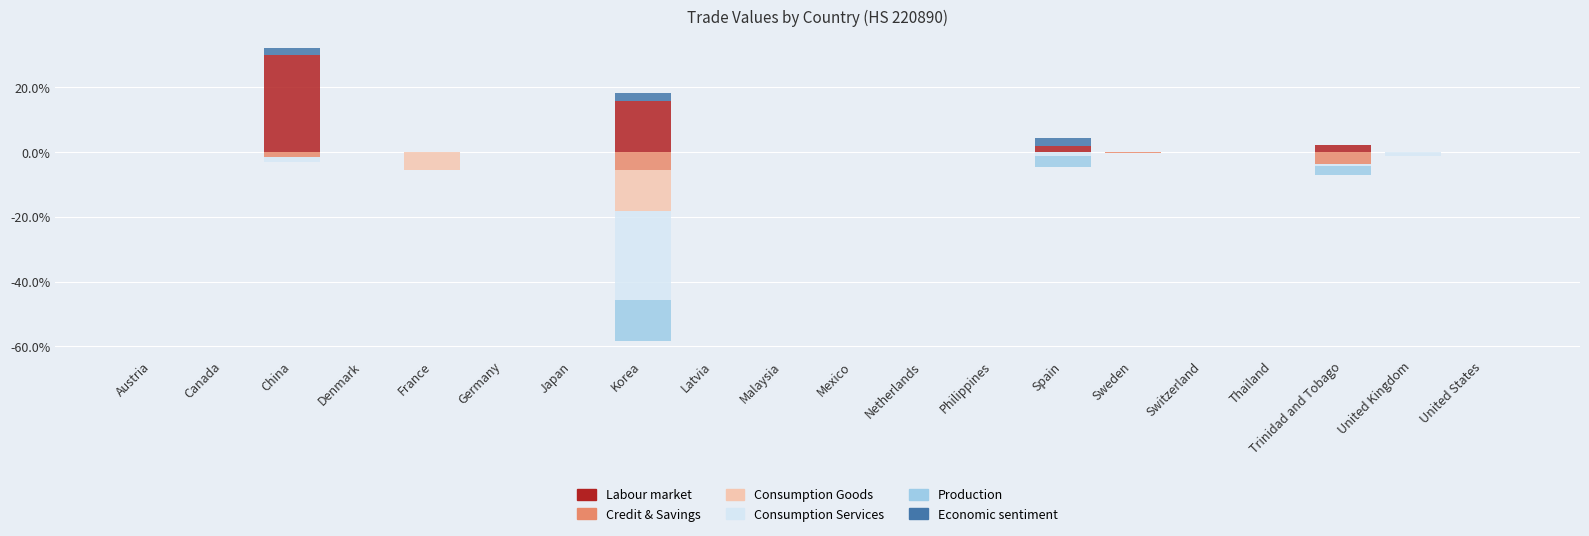

Reading right to left, list all the values displayed in this chart.

value201303: United States=0.0	United Kingdom=0.0	Trinidad and Tobago=2.0	Thailand=0.0	Switzerland=0.0	Sweden=0.0	Spain=1.7	Philippines=0.0	Netherlands=0.0	Mexico=0.0	Malaysia=0.0	Latvia=0.0	Korea=15.7	Japan=0.0	Germany=0.0	France=0.0	Denmark=0.0	China=30.0	Canada=0.0	Austria=0.0
value201601: United States=0.0	United Kingdom=0.0	Trinidad and Tobago=-3.8	Thailand=0.0	Switzerland=0.0	Sweden=-0.3	Spain=0.0	Philippines=0.0	Netherlands=0.0	Mexico=0.0	Malaysia=0.0	Latvia=0.0	Korea=-5.5	Japan=0.0	Germany=0.0	France=0.0	Denmark=0.0	China=-1.5	Canada=0.0	Austria=0.0
value201610: United States=0.0	United Kingdom=0.0	Trinidad and Tobago=0.0	Thailand=0.0	Switzerland=0.0	Sweden=0.0	Spain=0.0	Philippines=0.0	Netherlands=0.0	Mexico=0.0	Malaysia=0.0	Latvia=0.0	Korea=-12.5	Japan=0.0	Germany=0.0	France=-5.5	Denmark=0.0	China=0.0	Canada=0.0	Austria=0.0
value201305: United States=0.0	United Kingdom=-1.2	Trinidad and Tobago=-0.6	Thailand=0.0	Switzerland=0.0	Sweden=0.0	Spain=-1.2	Philippines=0.0	Netherlands=0.0	Mexico=0.0	Malaysia=0.0	Latvia=0.0	Korea=-27.7	Japan=0.0	Germany=0.0	France=0.0	Denmark=0.0	China=-1.7	Canada=0.0	Austria=0.0
value201309: United States=0.0	United Kingdom=0.0	Trinidad and Tobago=-2.6	Thailand=0.0	Switzerland=0.0	Sweden=0.0	Spain=-3.5	Philippines=0.0	Netherlands=0.0	Mexico=0.0	Malaysia=0.0	Latvia=0.0	Korea=-12.5	Japan=0.0	Germany=0.0	France=0.0	Denmark=0.0	China=0.0	Canada=0.0	Austria=0.0
value201311: United States=0.0	United Kingdom=0.0	Trinidad and Tobago=0.0	Thailand=0.0	Switzerland=0.0	Sweden=0.0	Spain=2.6	Philippines=0.0	Netherlands=0.0	Mexico=0.0	Malaysia=0.0	Latvia=0.0	Korea=2.6	Japan=0.0	Germany=0.0	France=0.0	Denmark=0.0	China=2.0	Canada=0.0	Austria=0.0